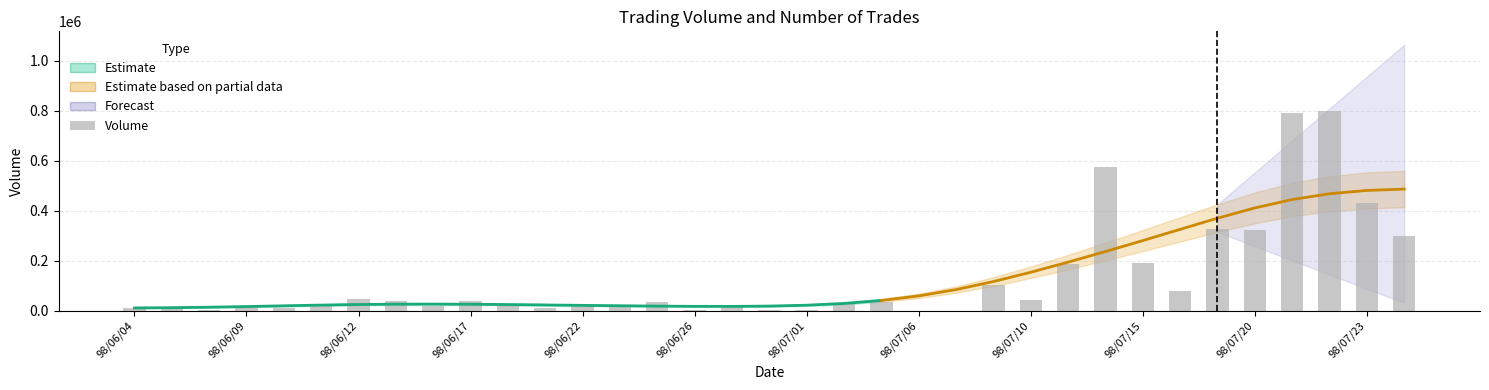

True or false: the data shows 80000 at 28.

True